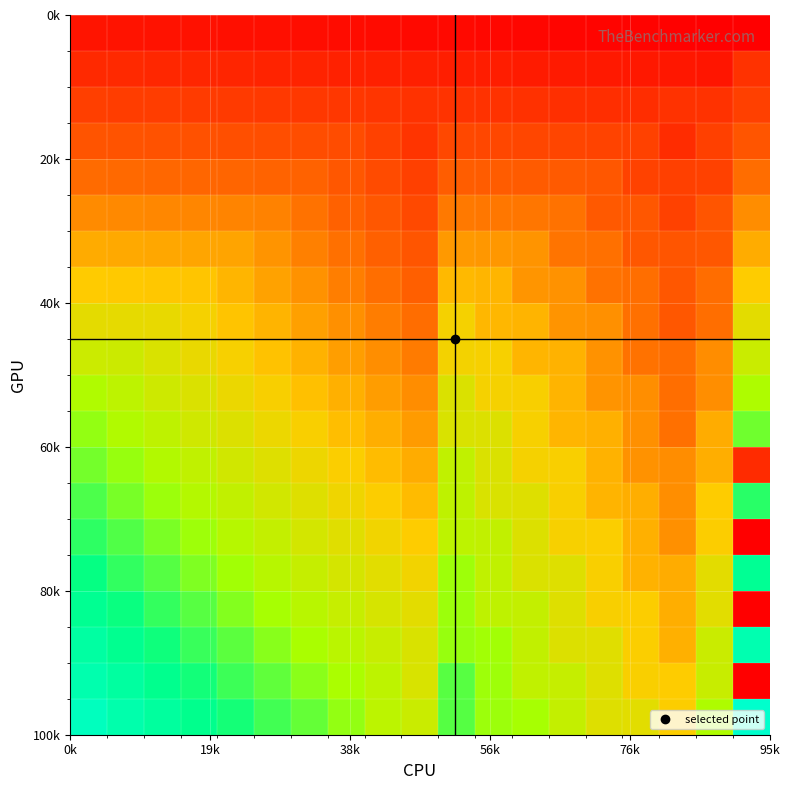

What is the greatest value displayed?

289